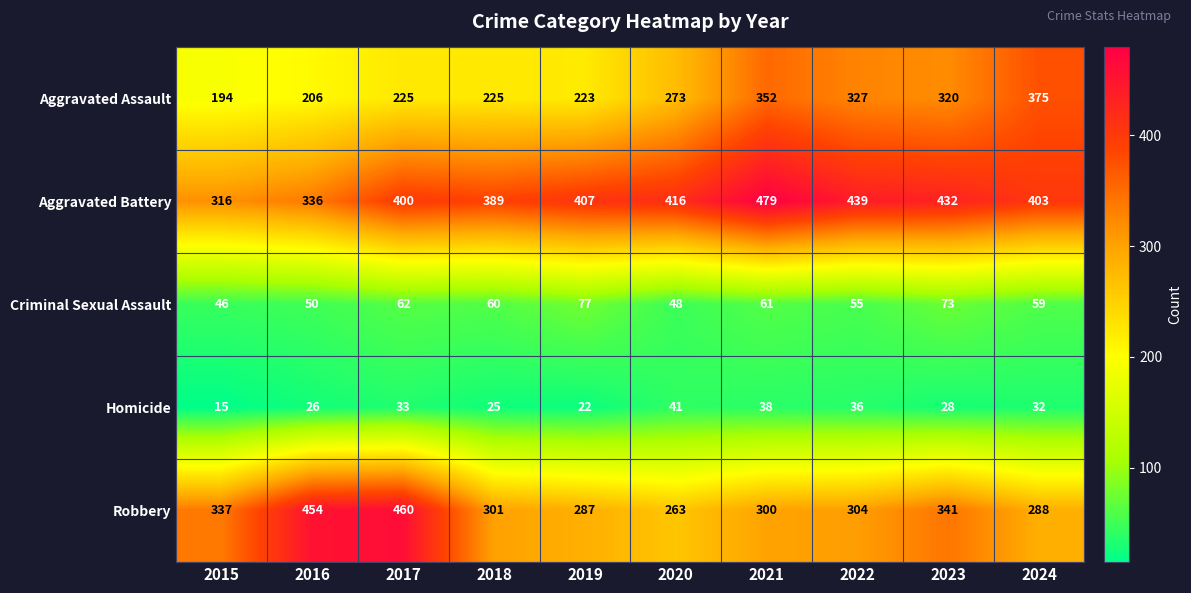

Read the Homicide value at 2021, to the nearest 10.

40